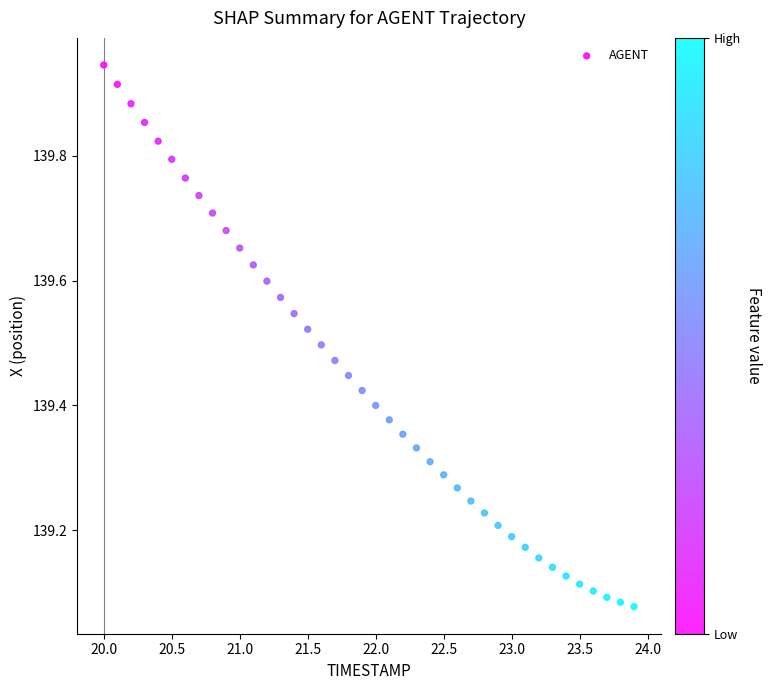

What is the range of Y values (max minus min)?

0.9